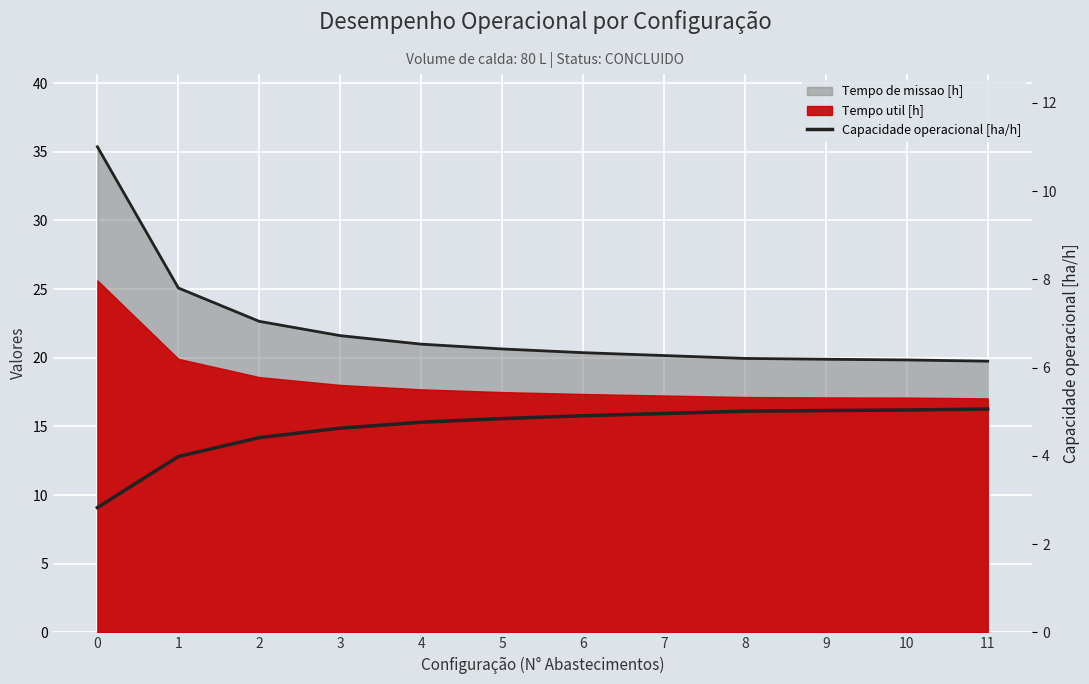

True or false: Capacidade operacional [ha/h] and Tempo de missao [h] (linha) cross at least once.

False